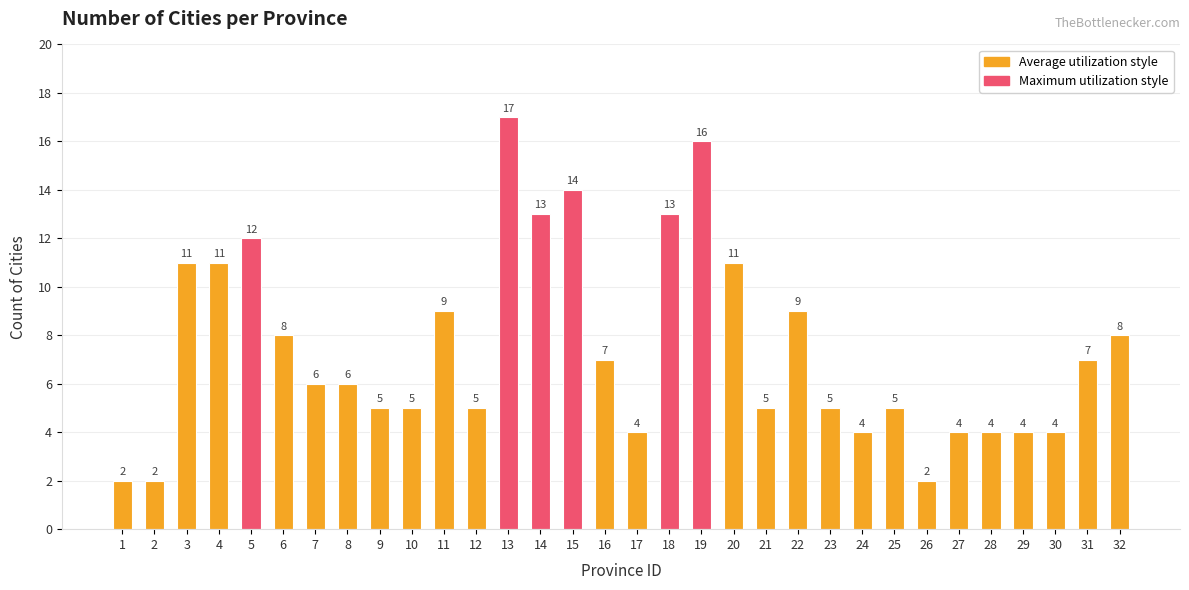

What is the value of the 20th bar from the left?

11